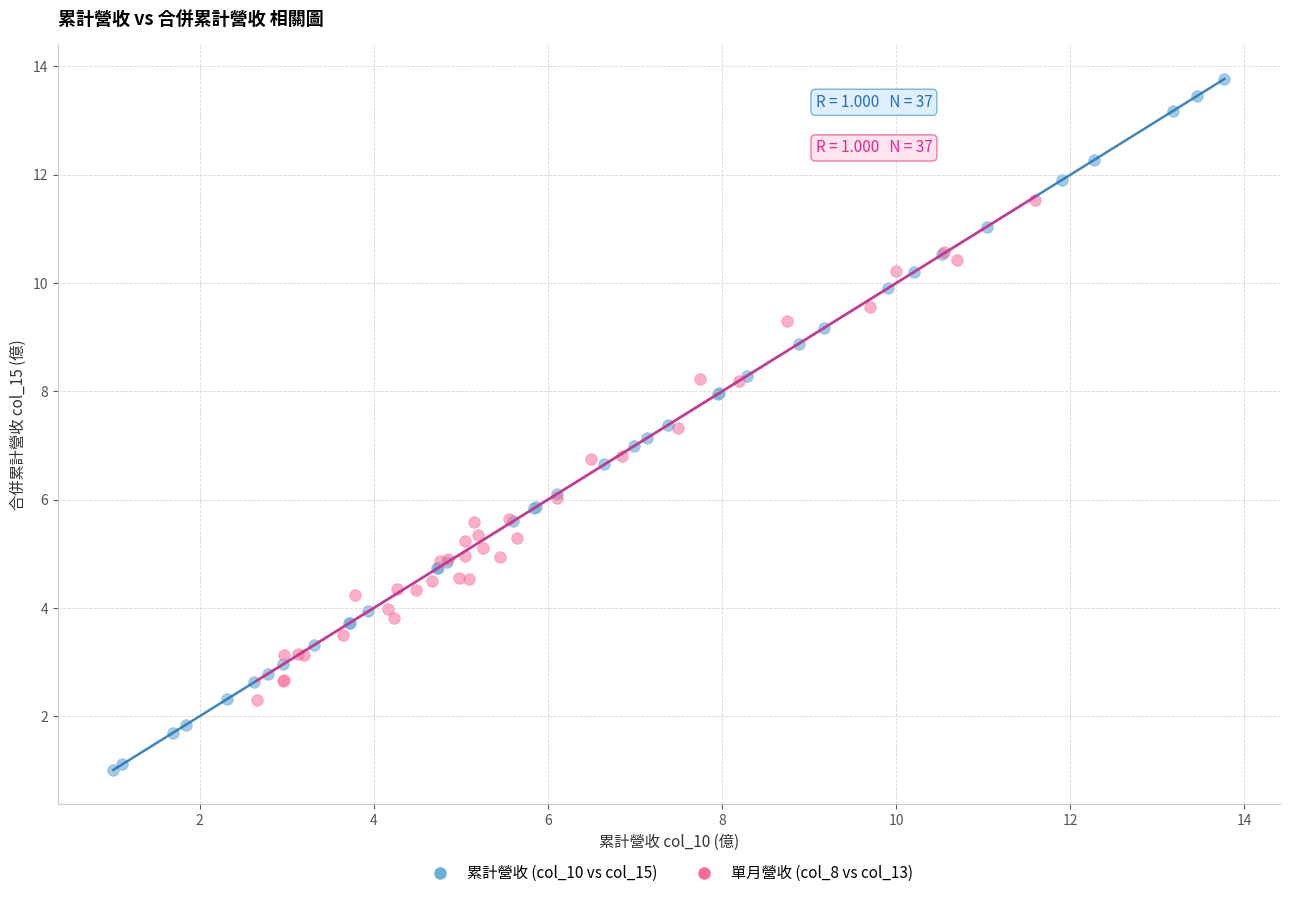

Which series contains the lowest Y value?

累計營收 (col_10 vs col_15)